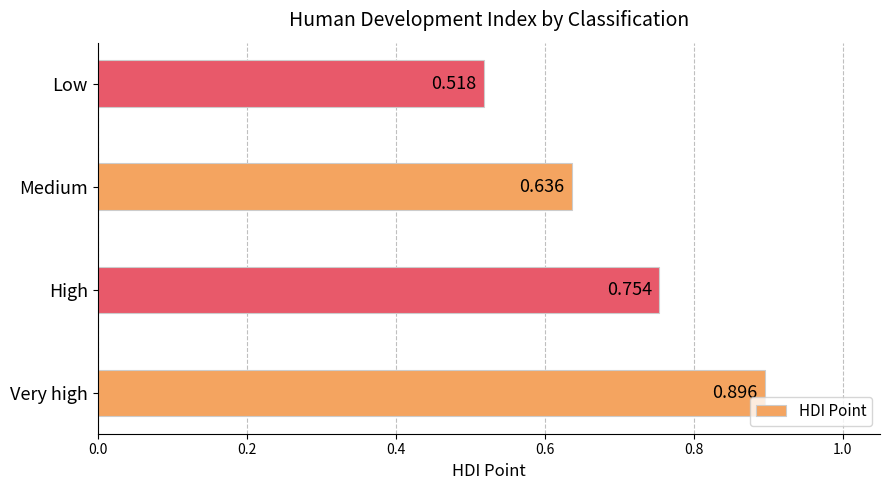

Which category has the lowest value across all series?

Low